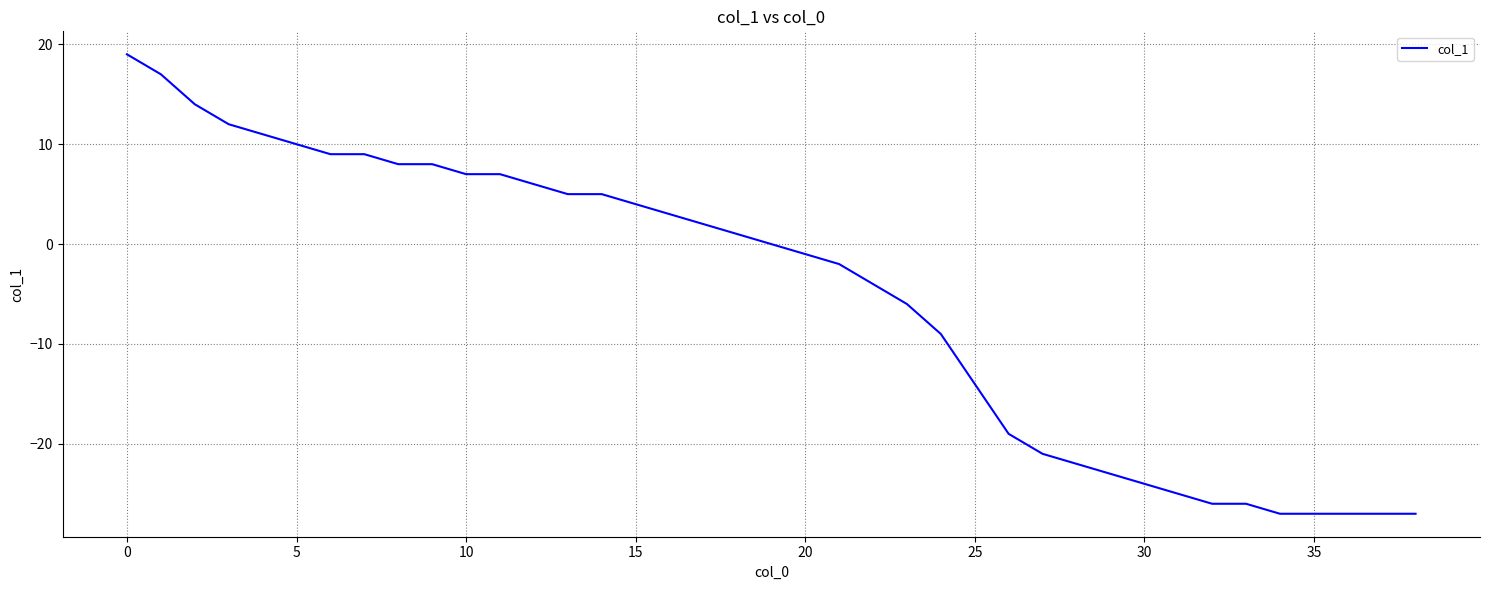

What is the minimum value shown in the chart?

-27